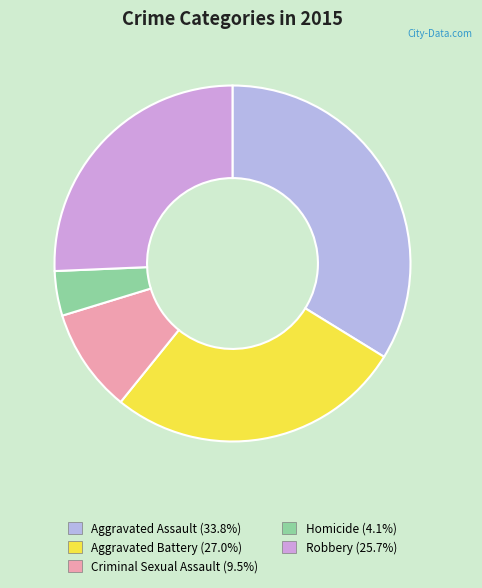

How many segments does this pie chart have?

5